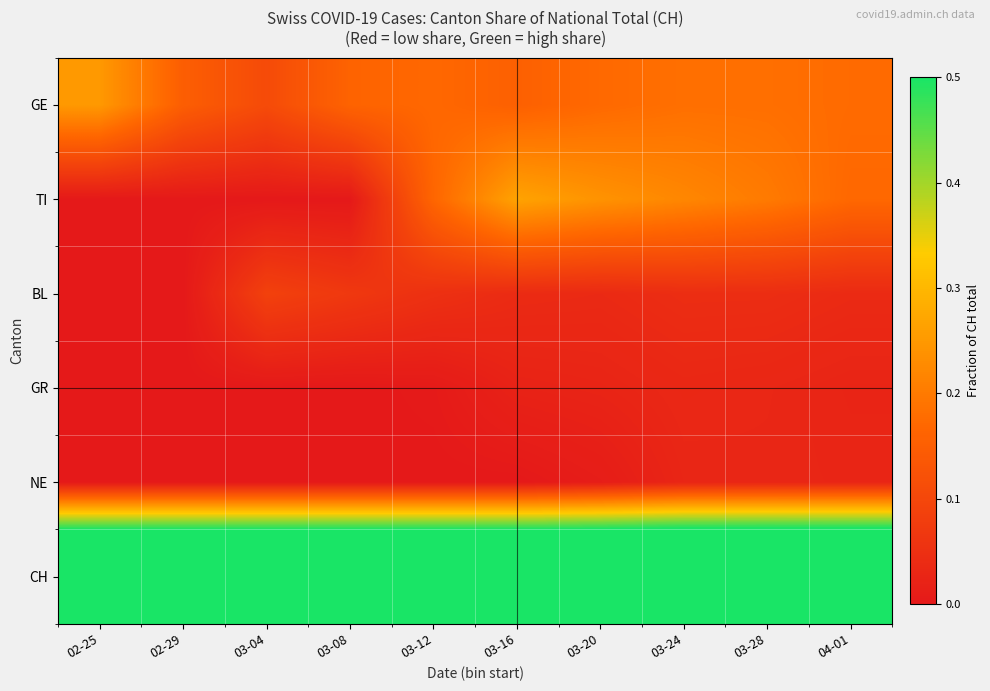

Which series has the largest total across all categories?

CH